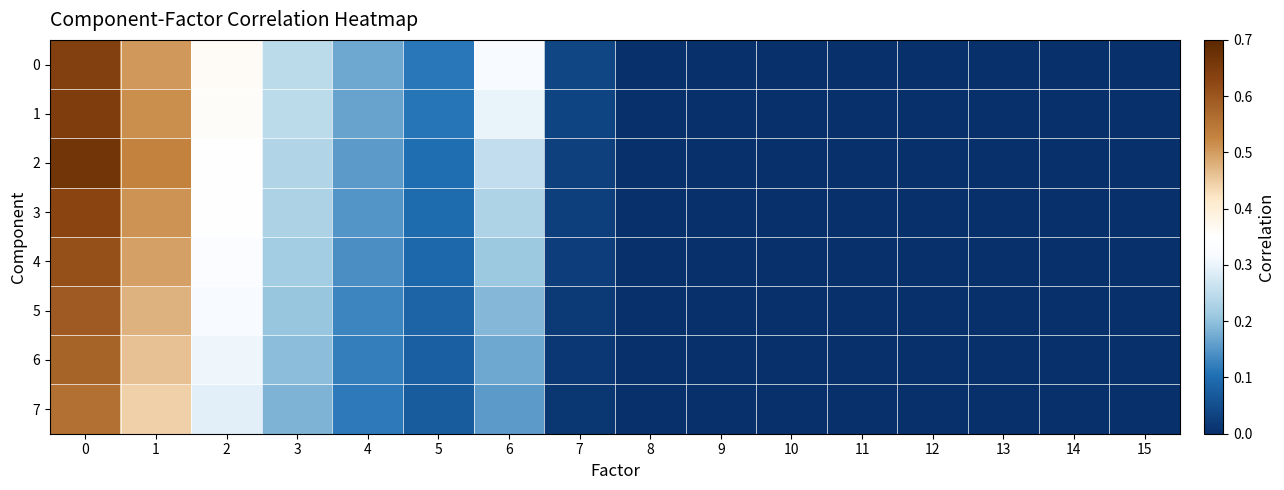

Reading right to left, list all the values displayed in this chart.

0: 15=0.0	14=0.0	13=0.0	12=0.0	11=0.0	10=0.0	9=0.0	8=0.0	7=0.0	6=0.3	5=0.1	4=0.2	3=0.2	2=0.4	1=0.5	0=0.6
1: 15=0.0	14=0.0	13=0.0	12=0.0	11=0.0	10=0.0	9=0.0	8=0.0	7=0.0	6=0.3	5=0.1	4=0.2	3=0.2	2=0.4	1=0.5	0=0.6
2: 15=0.0	14=0.0	13=0.0	12=0.0	11=0.0	10=0.0	9=0.0	8=0.0	7=0.0	6=0.3	5=0.1	4=0.2	3=0.2	2=0.3	1=0.5	0=0.7
3: 15=0.0	14=0.0	13=0.0	12=0.0	11=0.0	10=0.0	9=0.0	8=0.0	7=0.0	6=0.2	5=0.1	4=0.1	3=0.2	2=0.3	1=0.5	0=0.6
4: 15=0.0	14=0.0	13=0.0	12=0.0	11=0.0	10=0.0	9=0.0	8=0.0	7=0.0	6=0.2	5=0.1	4=0.1	3=0.2	2=0.3	1=0.5	0=0.6
5: 15=0.0	14=0.0	13=0.0	12=0.0	11=0.0	10=0.0	9=0.0	8=0.0	7=0.0	6=0.2	5=0.1	4=0.1	3=0.2	2=0.3	1=0.5	0=0.6
6: 15=0.0	14=0.0	13=0.0	12=0.0	11=0.0	10=0.0	9=0.0	8=0.0	7=0.0	6=0.2	5=0.1	4=0.1	3=0.2	2=0.3	1=0.5	0=0.6
7: 15=0.0	14=0.0	13=0.0	12=0.0	11=0.0	10=0.0	9=0.0	8=0.0	7=0.0	6=0.2	5=0.1	4=0.1	3=0.2	2=0.3	1=0.4	0=0.6